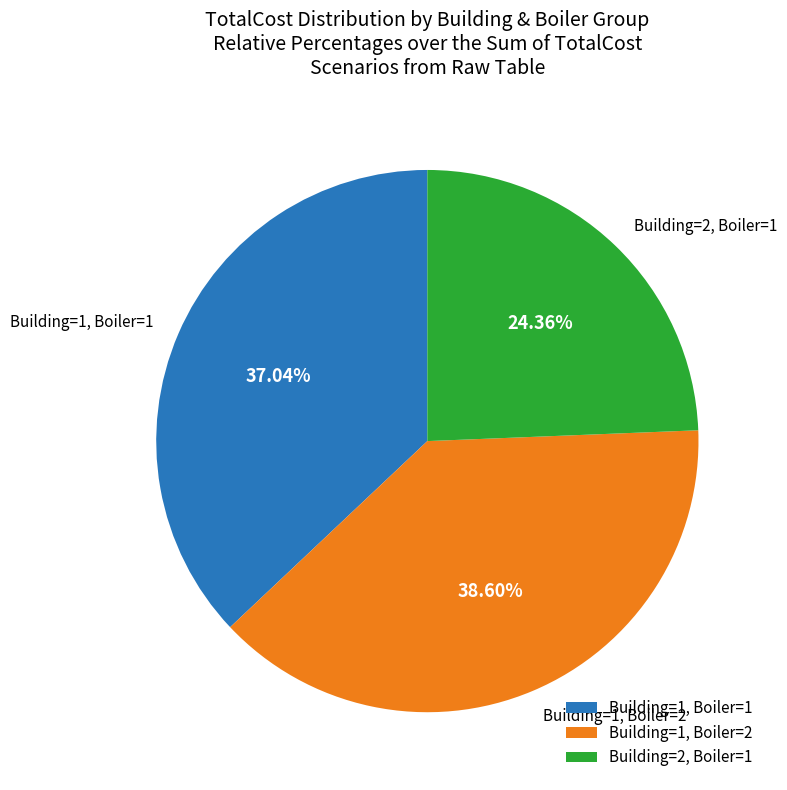

Does any single category account for the majority?

No